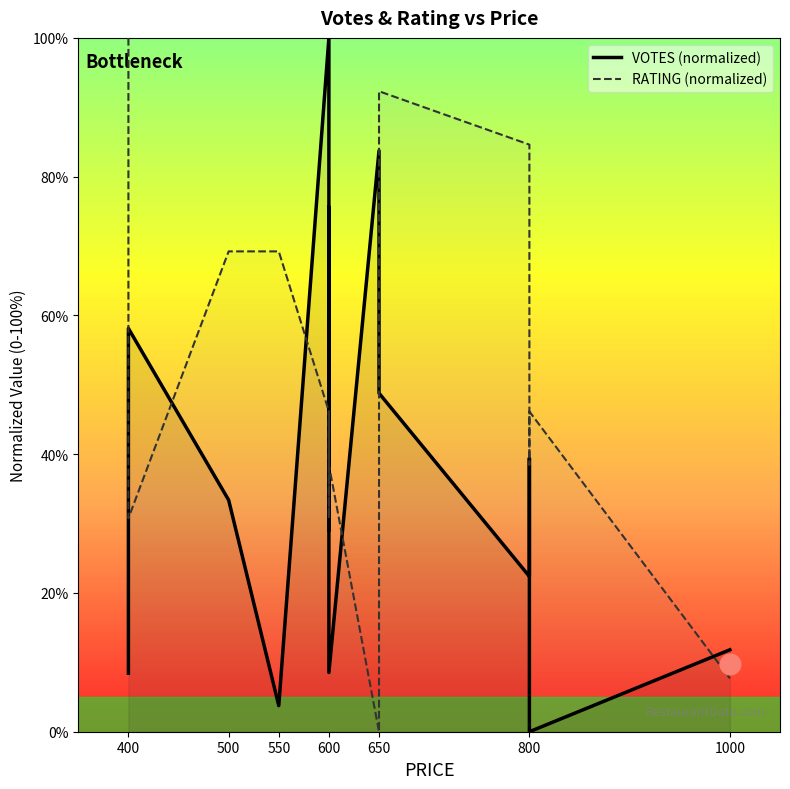

Which series has the largest Y range (max minus min)?

VOTES (normalized)